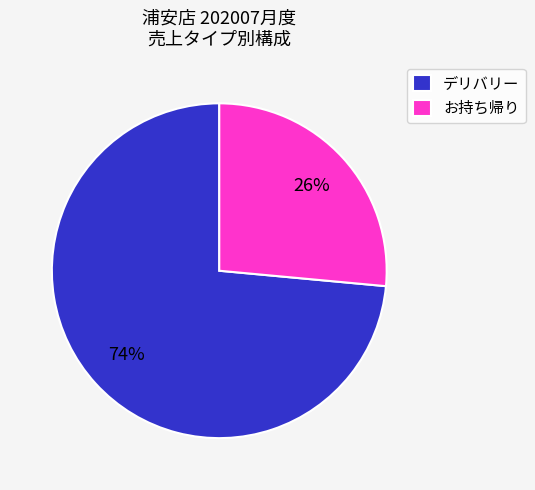

True or false: デリバリー accounts for 11% of the total.

False